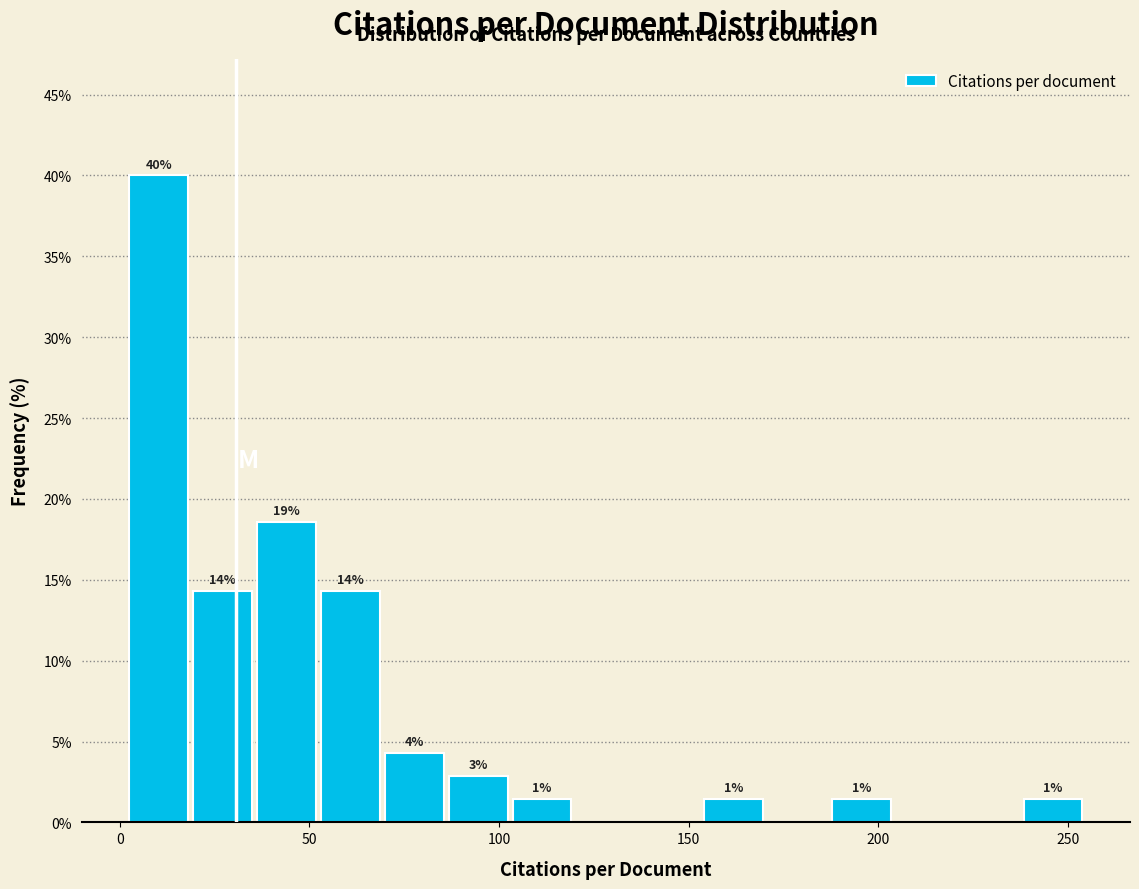

Read against the x-axis, roughly where is the centre of the tallest bar?

10